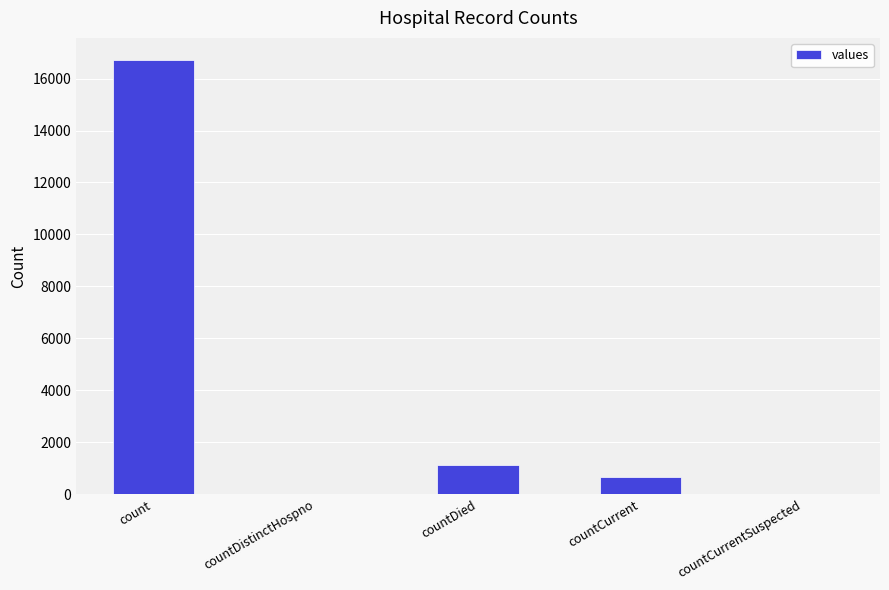

Are the bars horizontal?

No